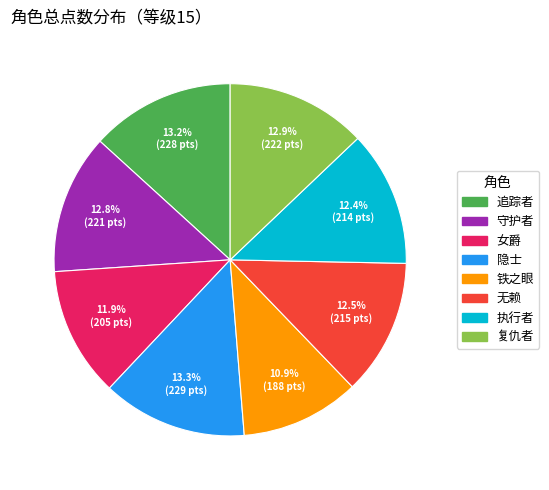

Approximately how many times larger is the value at 隐士 compared to 执行者?

1.1